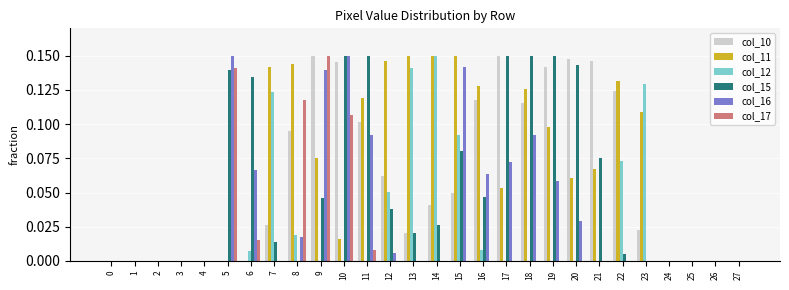

Which series has the largest total across all categories?

col_11